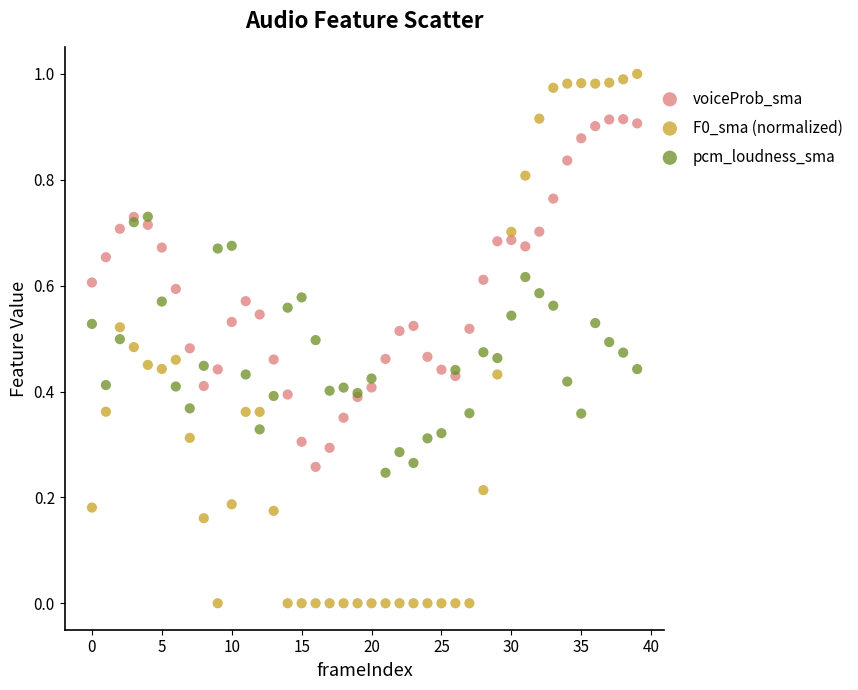

Which series has the largest Y range (max minus min)?

F0_sma (normalized)